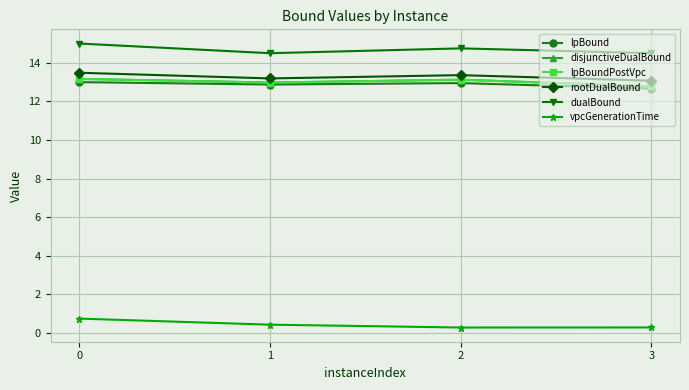

What is the approximate value of dualBound at 1?

14.5